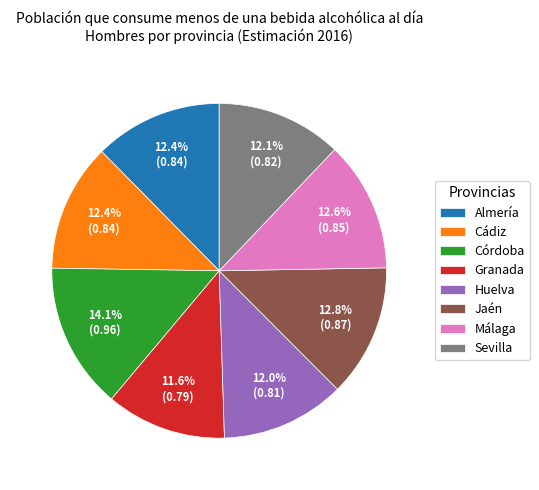

What percentage is the Cádiz slice, to the nearest percent?

12%